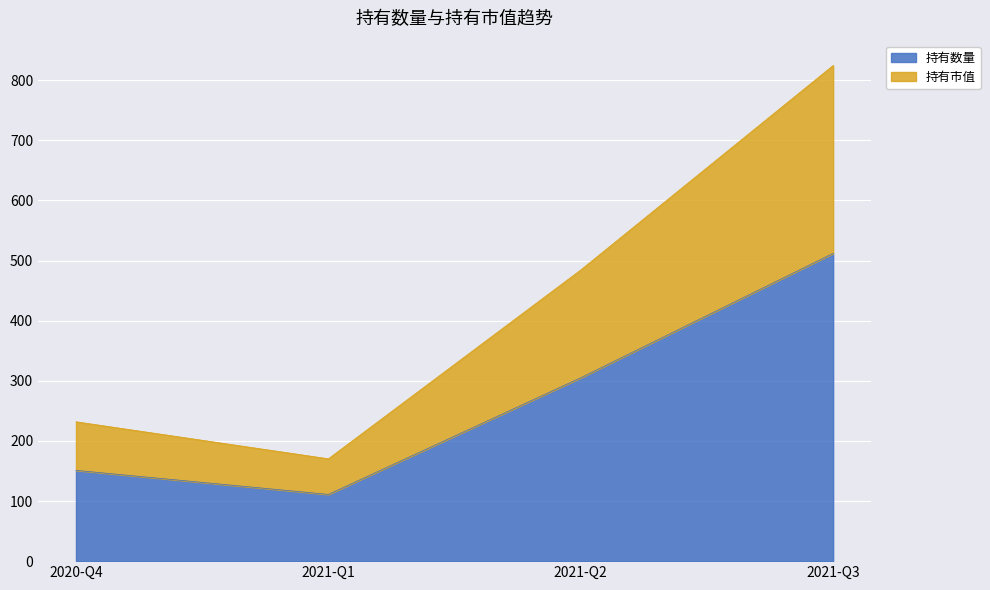

Reading left to right, what are all the values shown in this chart?

持有数量: 2020-Q4=151.0	2021-Q1=111.0	2021-Q2=305.0	2021-Q3=512.0
持有市值: 2020-Q4=231.8	2021-Q1=170.3	2021-Q2=484.4	2021-Q3=824.5